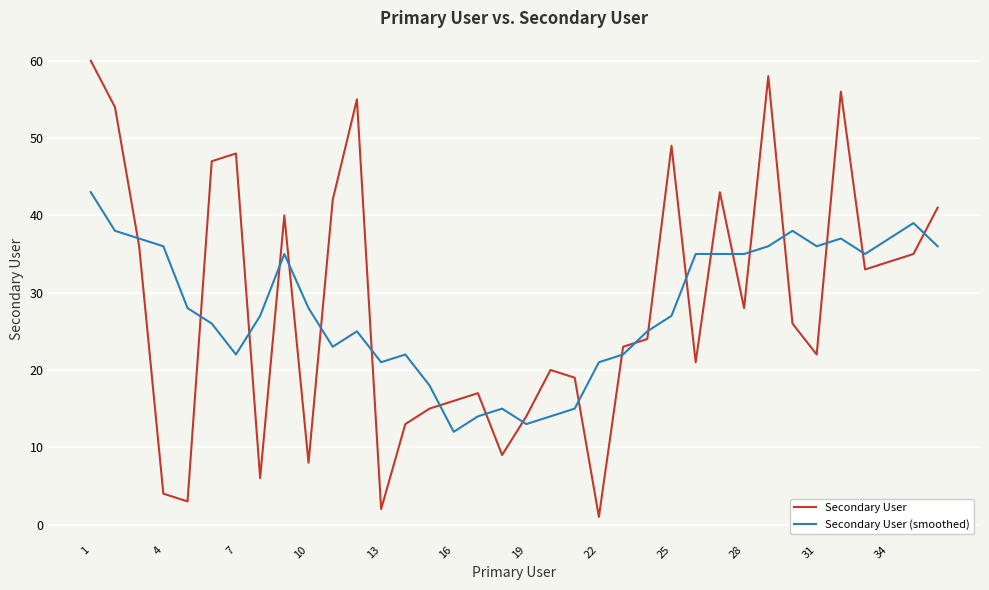

What is the highest value of the Secondary User series?

60